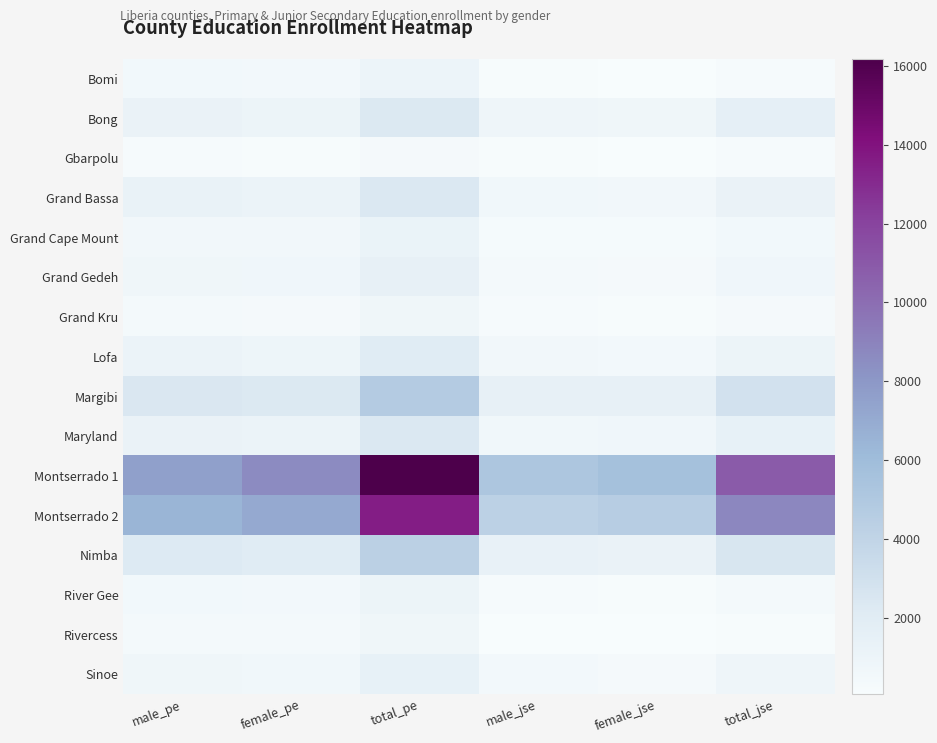

At female_jse, list the series in order from smallest to largest.

Rivercess, Gbarpolu, Bomi, Grand Kru, River Gee, Grand Cape Mount, Grand Gedeh, Sinoe, Lofa, Grand Bassa, Maryland, Bong, Nimba, Margibi, Montserrado 2, Montserrado 1